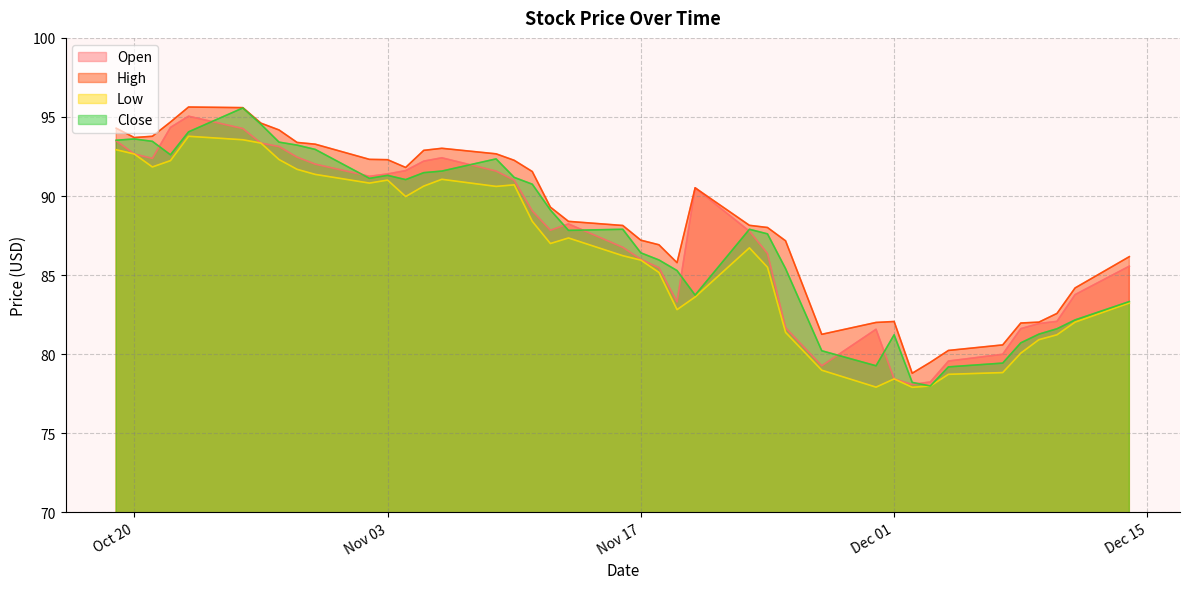

What is the smallest value displayed?

77.9